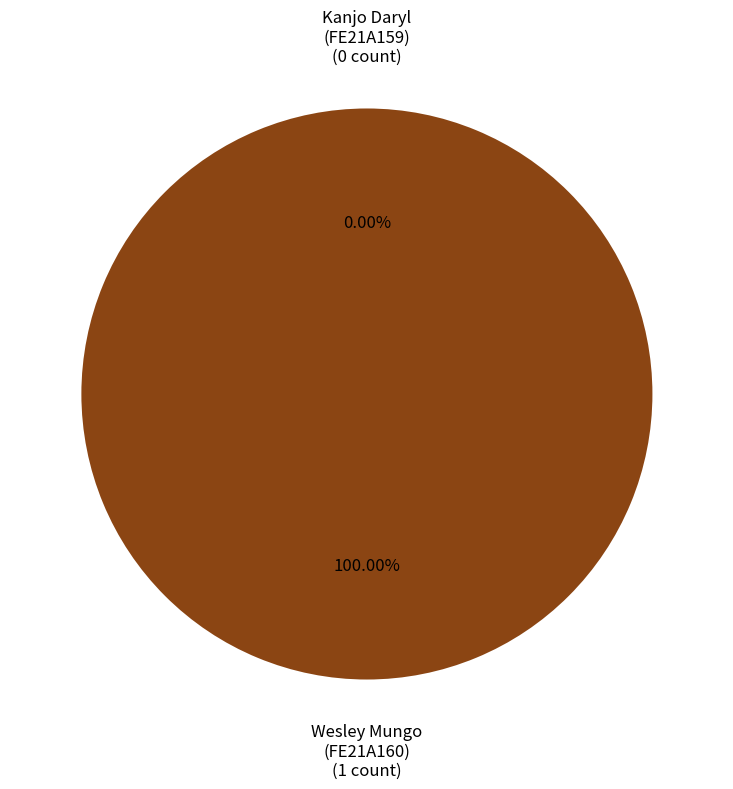

Rank the categories by value from lowest to highest.

Kanjo Daryl
(FE21A159), Wesley Mungo
(FE21A160)